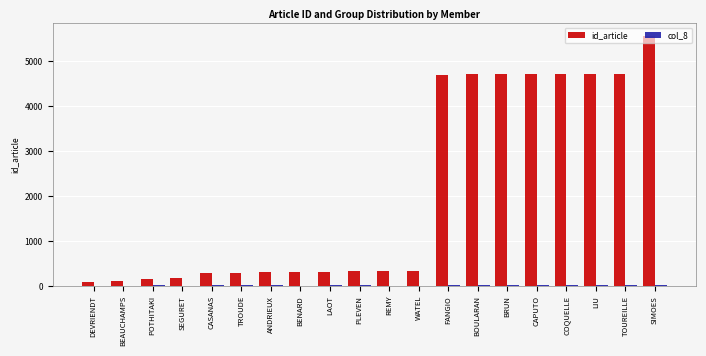

The id_article series shows 316 at ANDRIEUX. True or false?

True